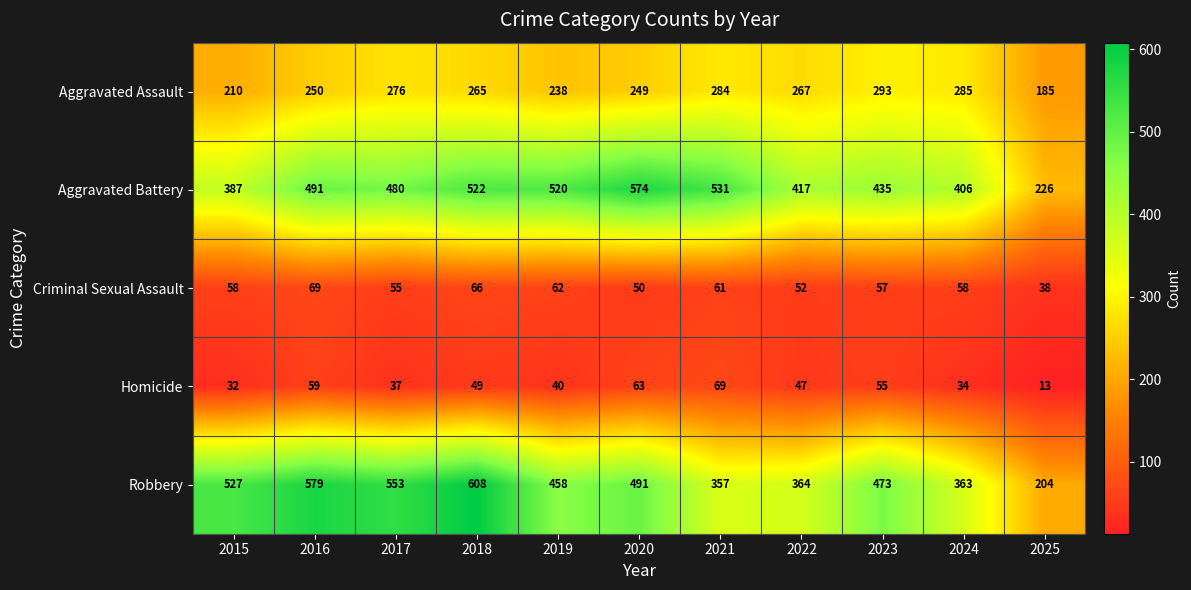

What is the difference between the highest and lowest values at 2017?

516